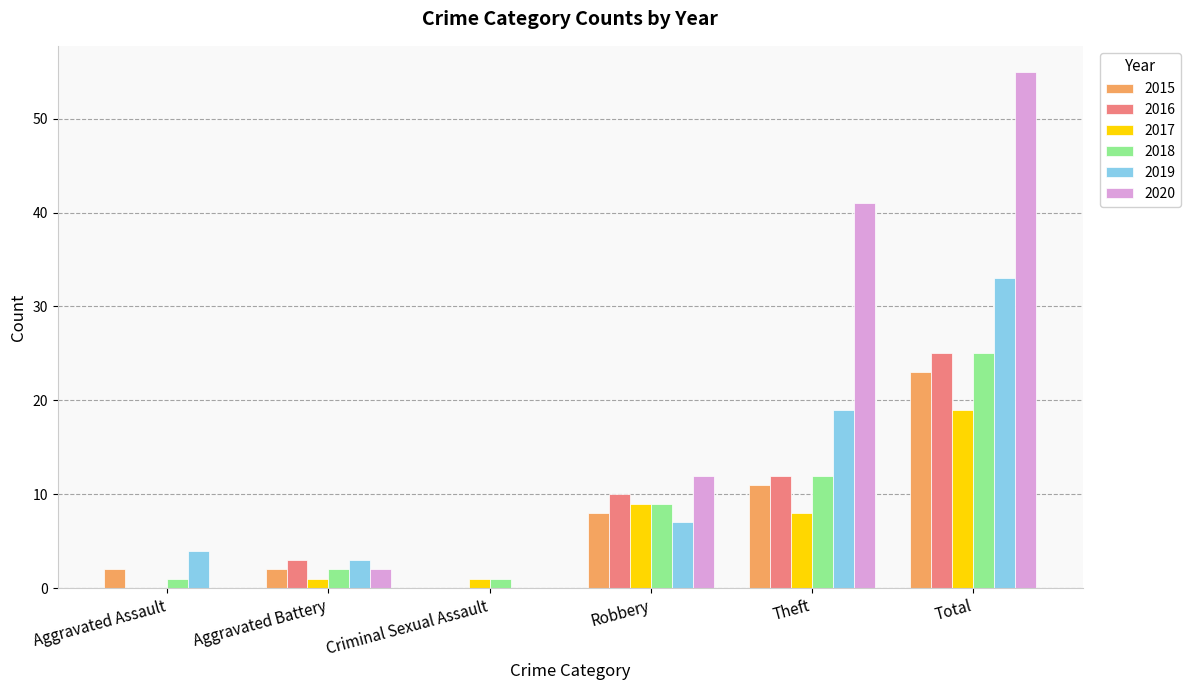

What is the sum of all 2016 values?

50